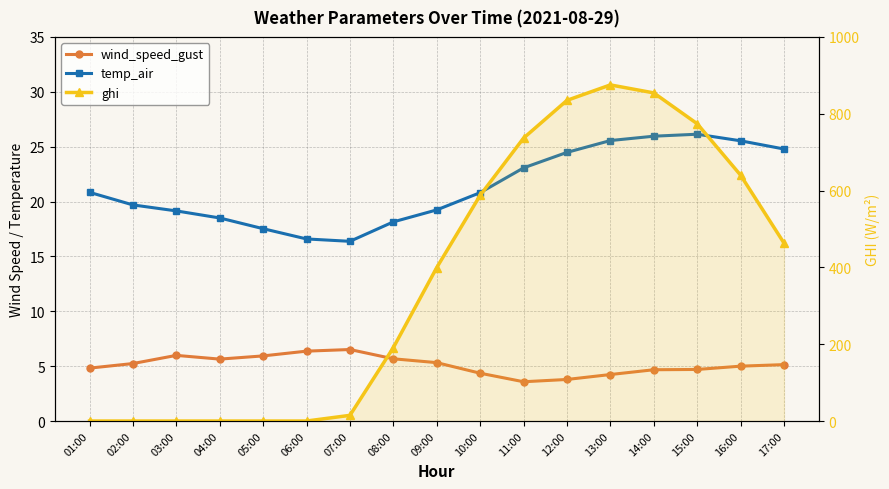

At which category is the sum across all series the highest?

13:00